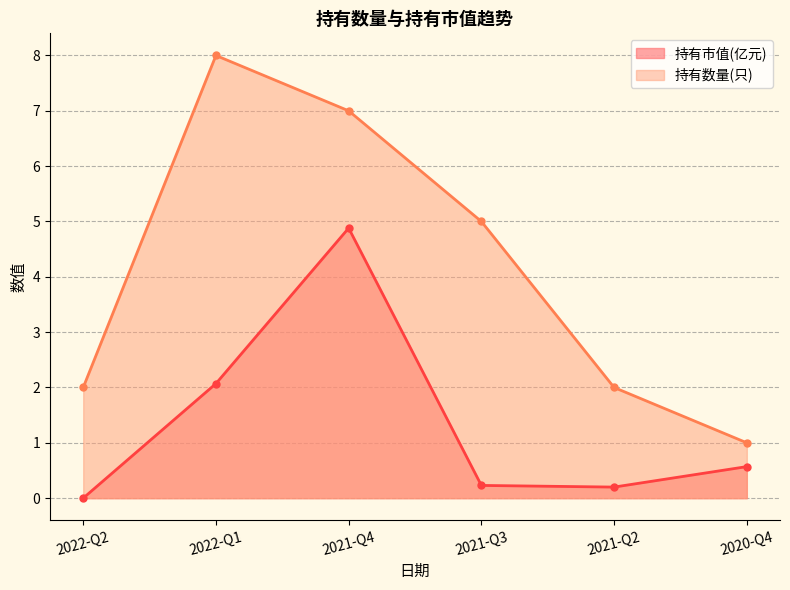

At which label does 持有数量(只) reach its peak?

2022-Q1